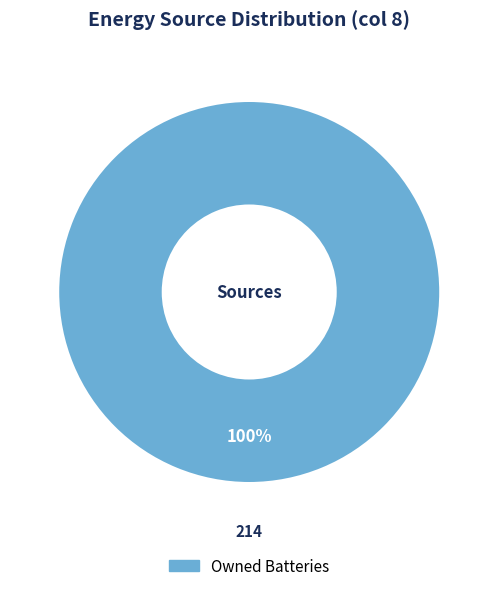

Is there a majority slice in this chart?

Yes